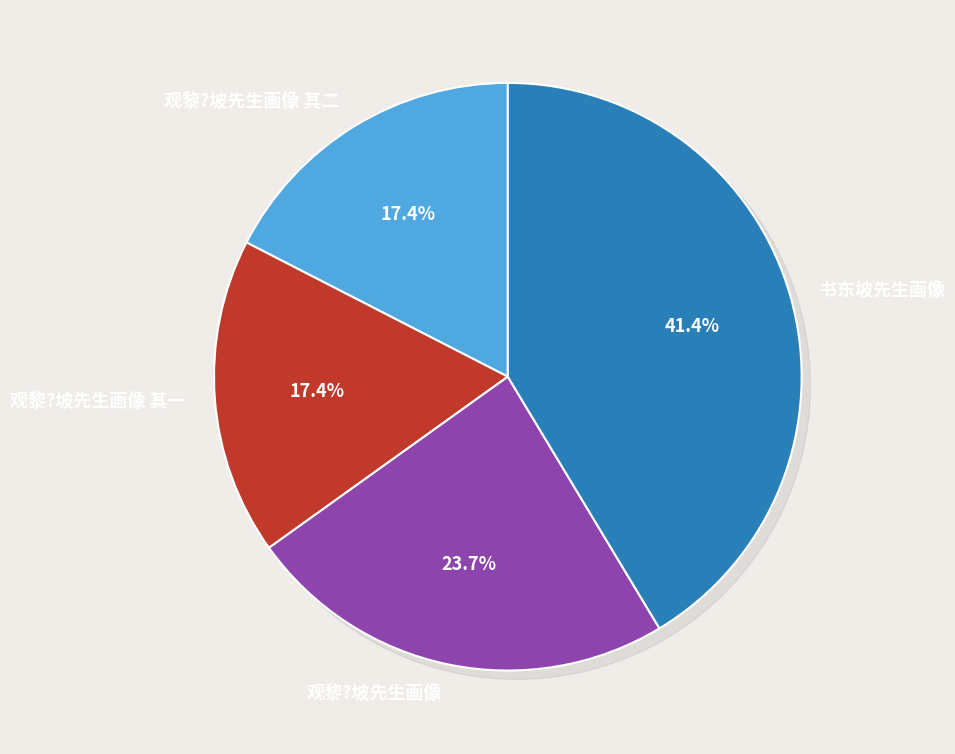

To the nearest percent, what is the difference between the largest and smallest slice percentages?

24%